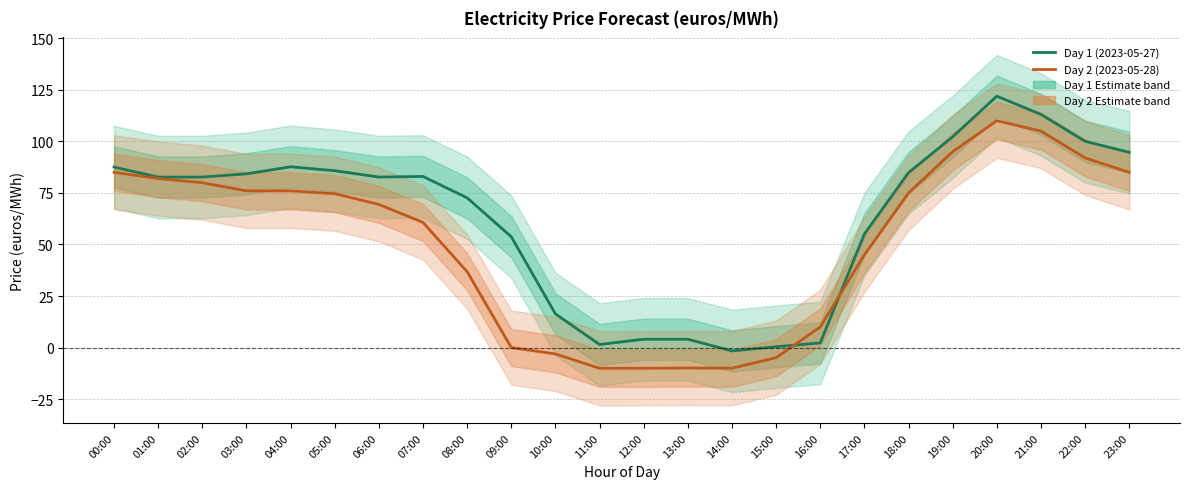

Where is Day 1 (2023-05-27) nearest to the value 60?

17:00